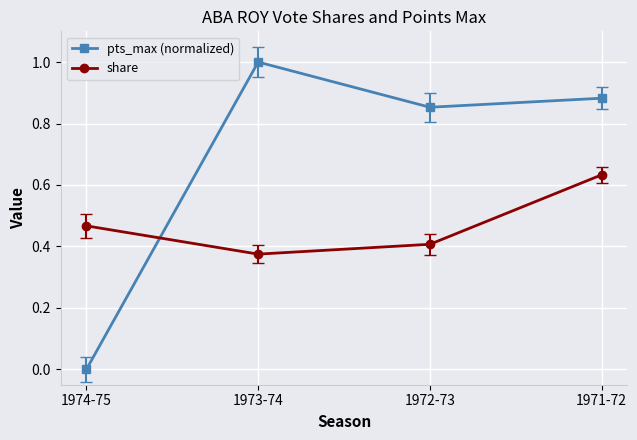

Rank the categories by share value from lowest to highest.

1973-74, 1972-73, 1974-75, 1971-72